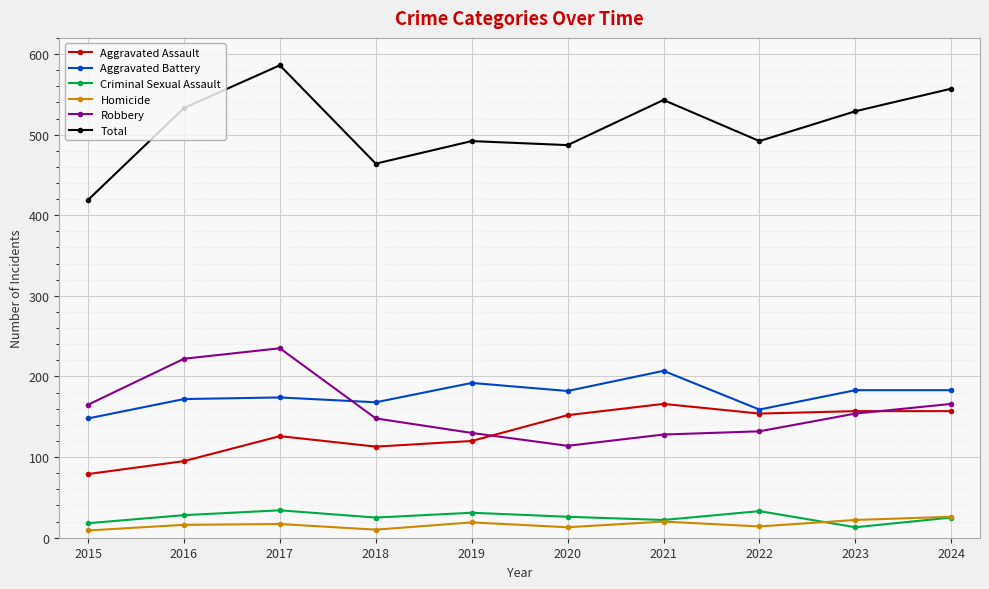

Which series has the largest range (max minus min)?

Total